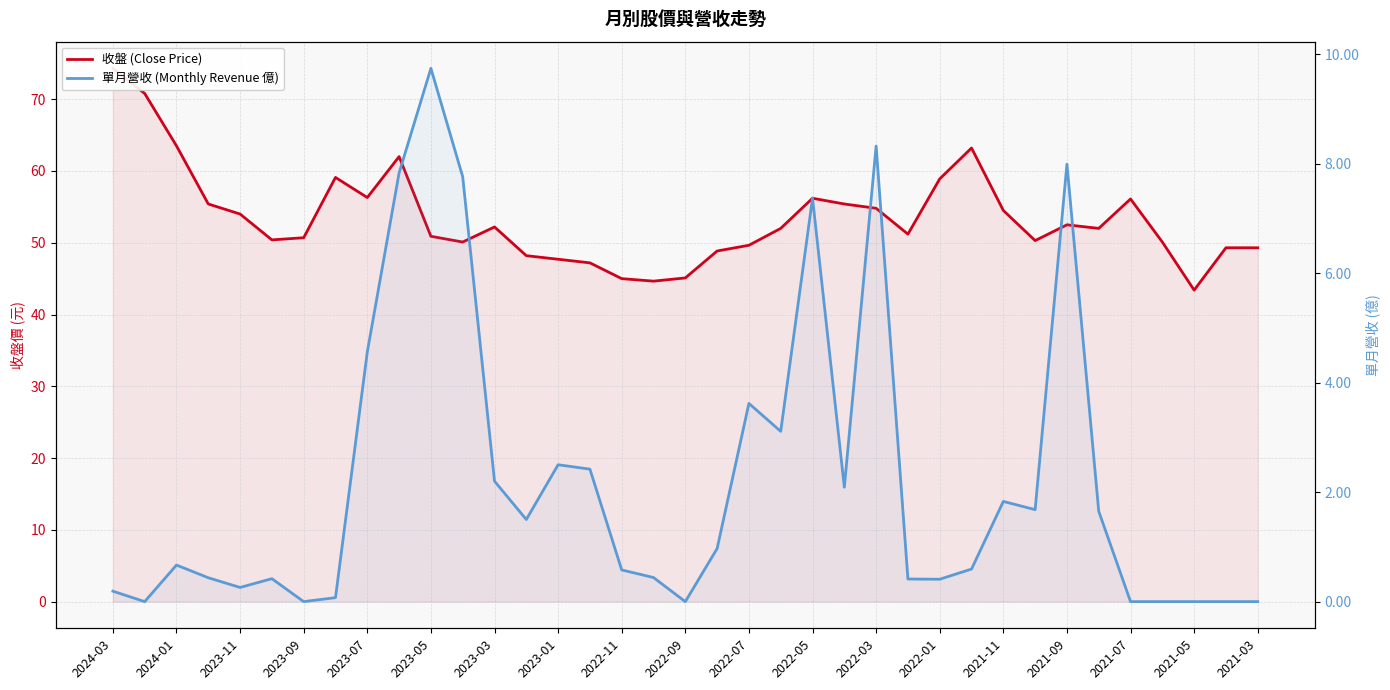

How many interior local valleys does the 收盤 (Close Price) series have?

8